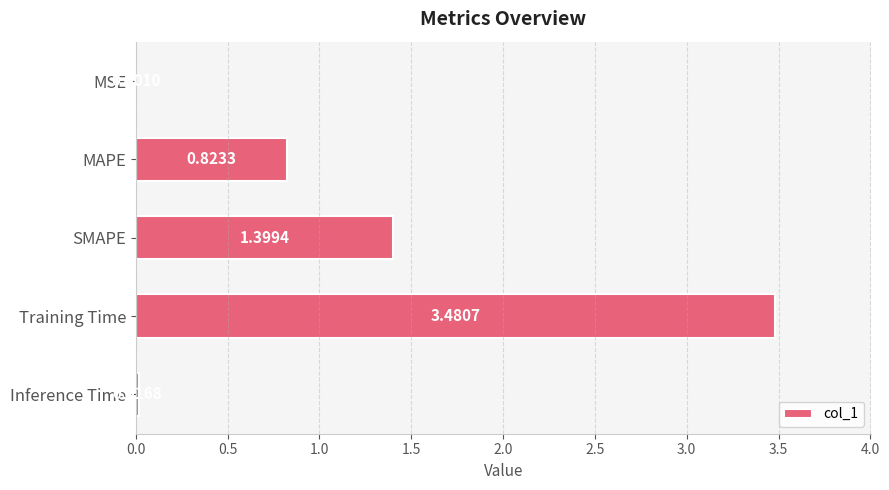

Where is the data nearest to the value 1?

MAPE